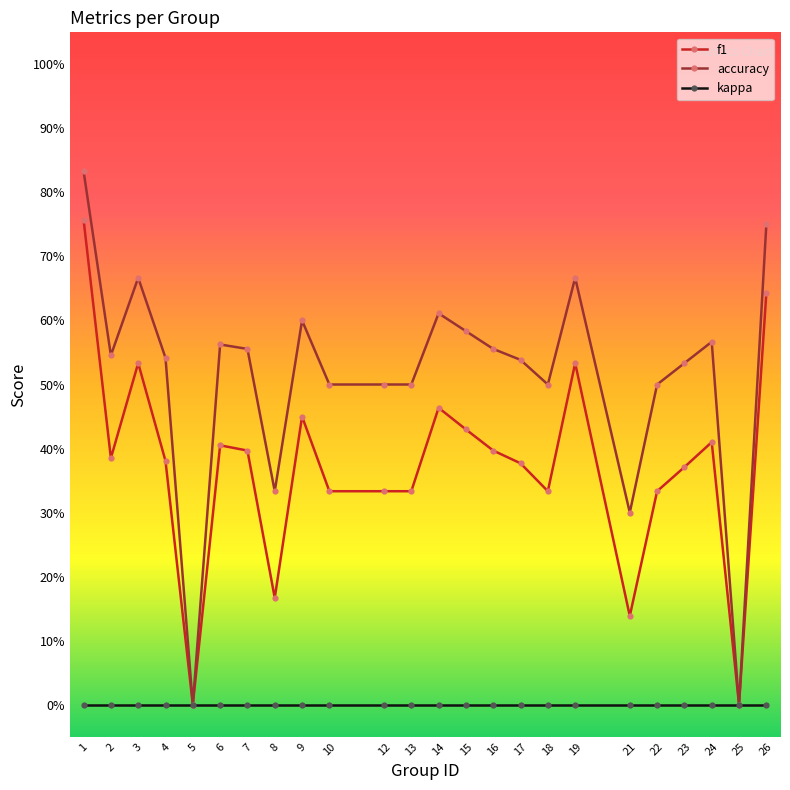

What is the total value across all series at 17?

0.9